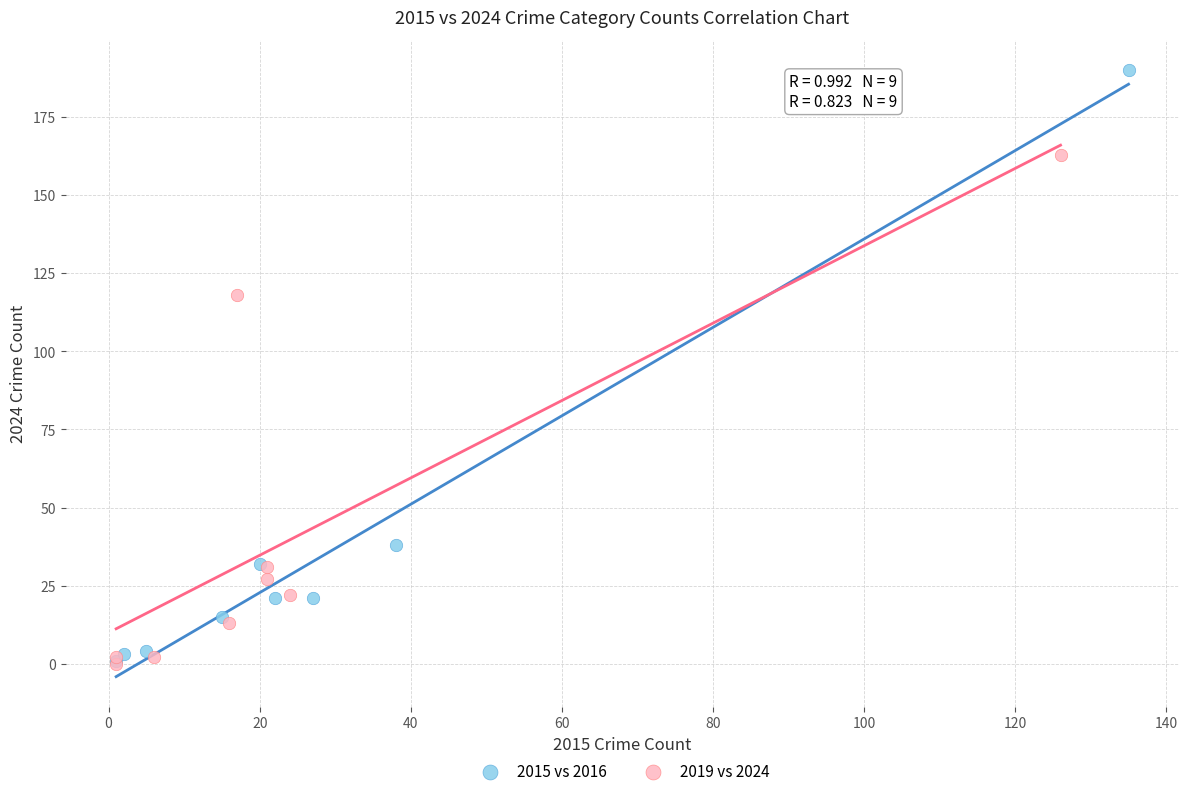

What are all the series names shown in the legend?

2015 vs 2016, 2019 vs 2024